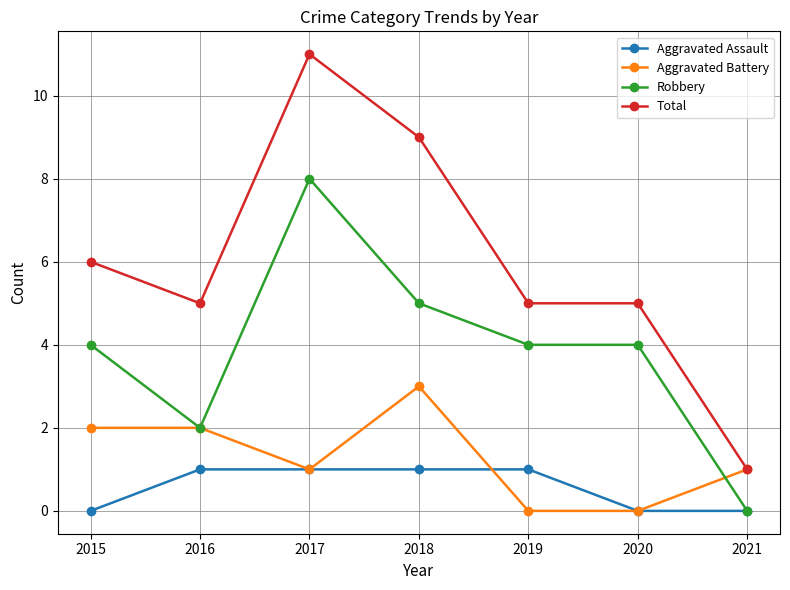

Where is the first local maximum for Total?

2017